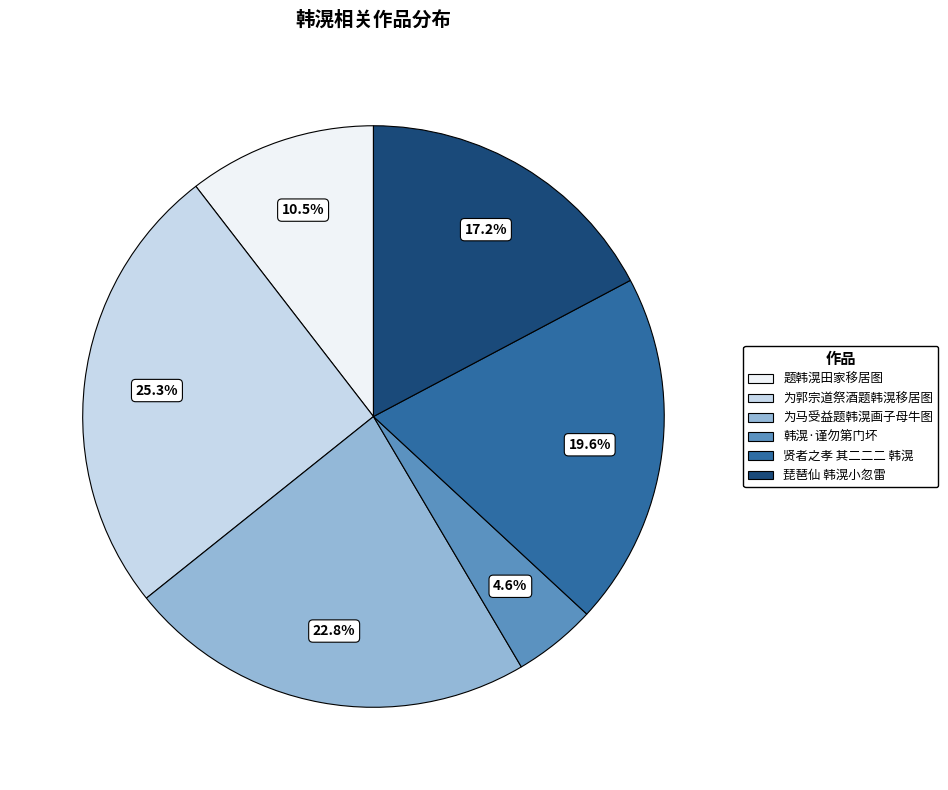

Is there any slice that represents more than half of the pie?

No